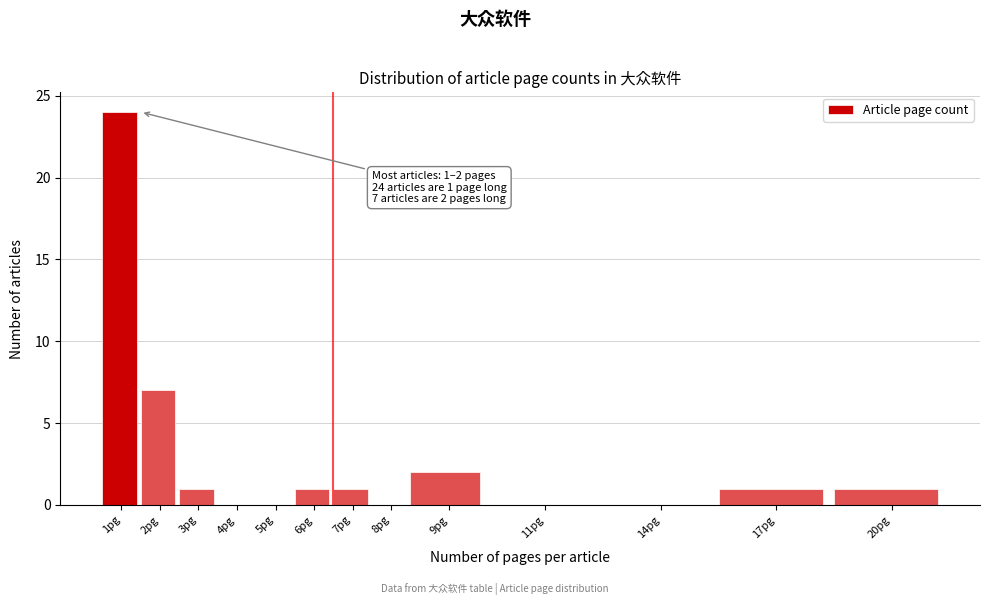

Reading right to left, list all the values displayed in this chart.

20pg=1	17pg=1	14pg=0	11pg=0	9pg=2	8pg=0	7pg=1	6pg=1	5pg=0	4pg=0	3pg=1	2pg=7	1pg=24